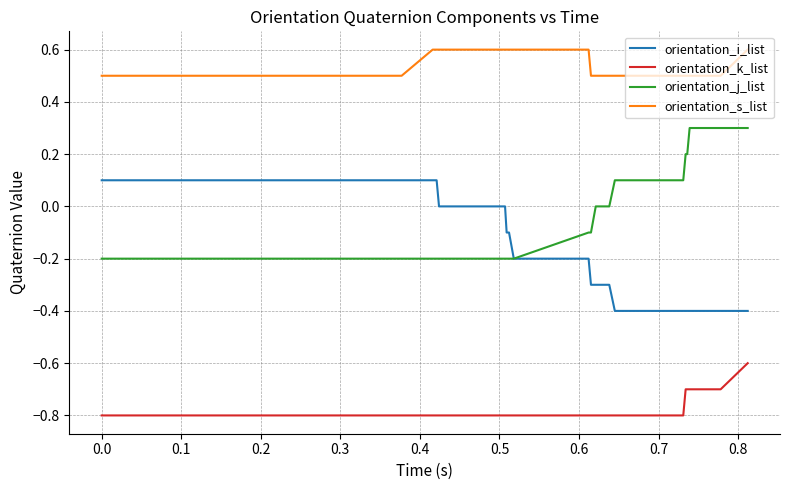

True or false: orientation_k_list and orientation_i_list intersect in this chart.

False